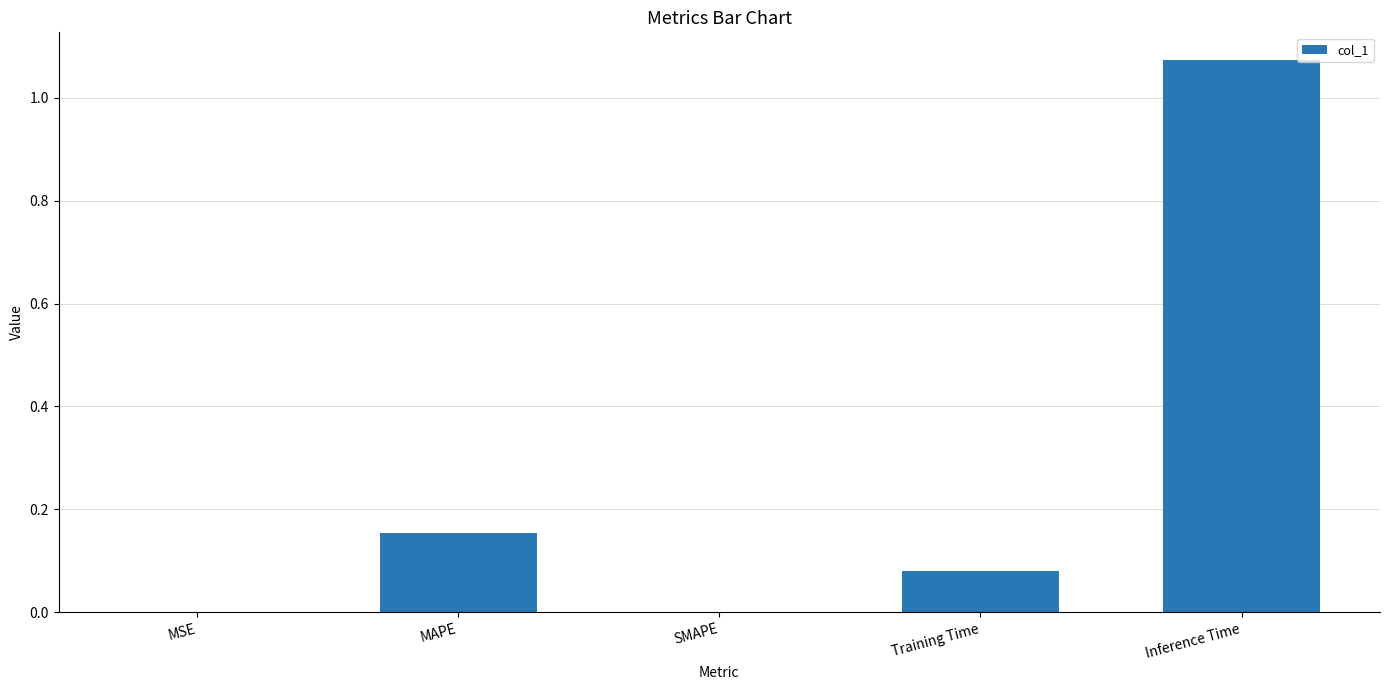

What is the average value?

0.3